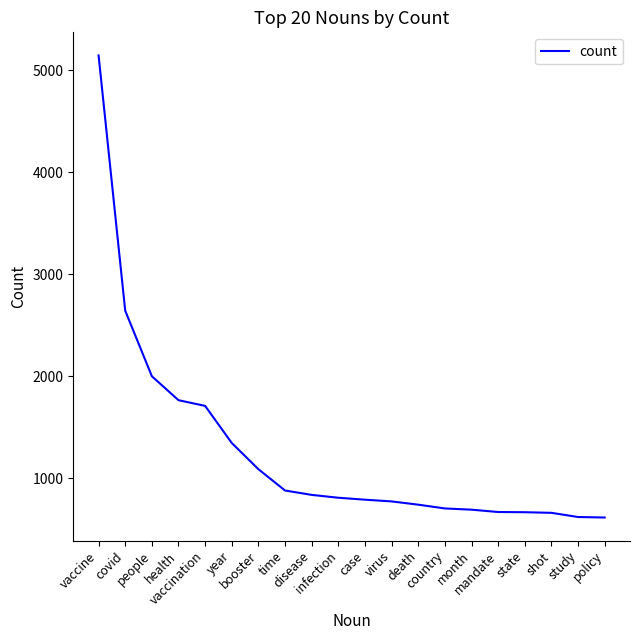

What is the minimum value shown in the chart?

614